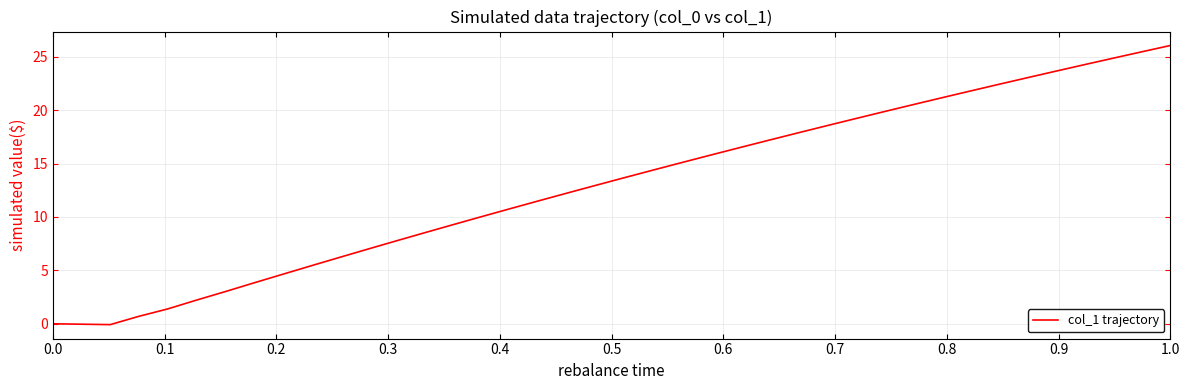

What is the difference between the maximum and minimum values?

26.1